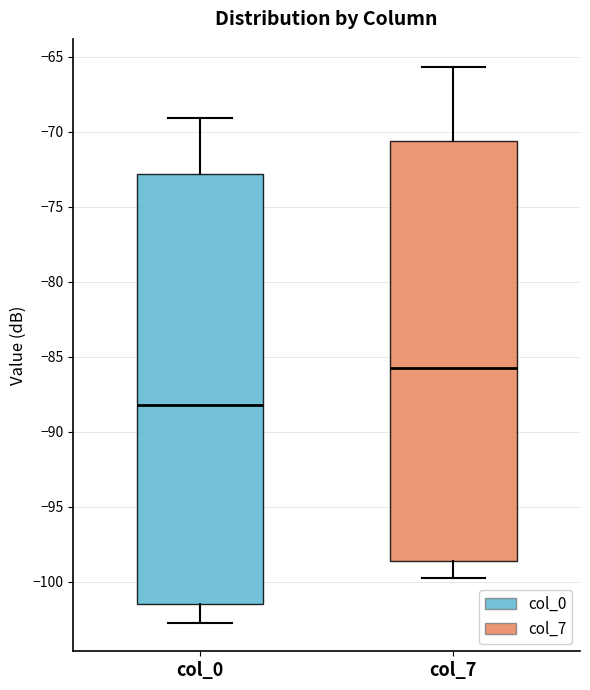

Where does the median line of the box for col_7 sit on the y-axis? The values are not printed on the chart, so give them approximately, as read against the axis.

-86.0